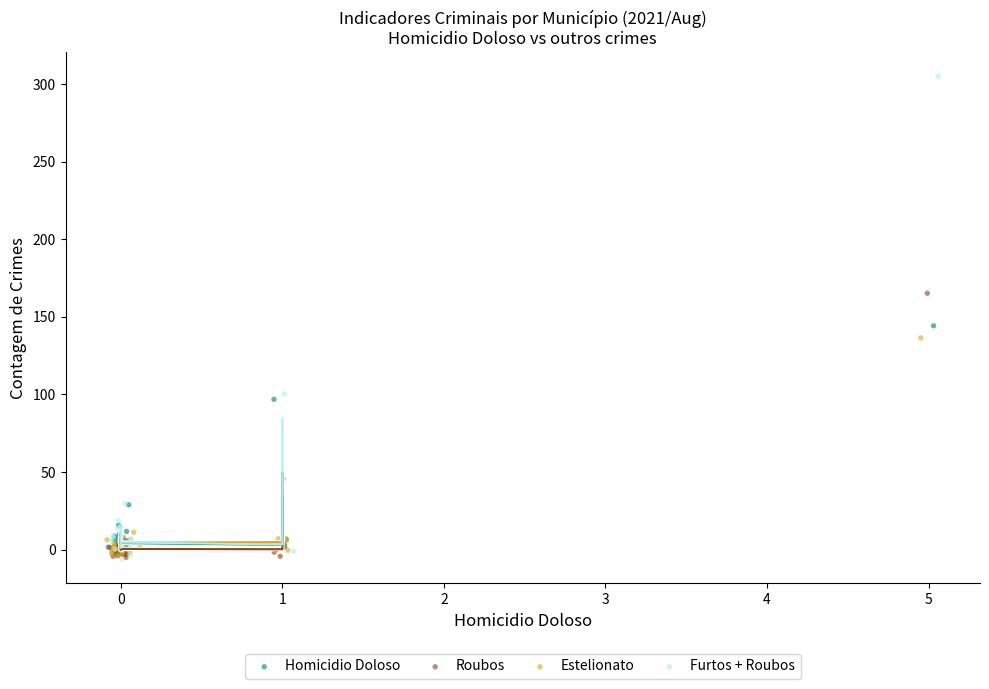

Which series reaches the maximum Y coordinate?

Furtos + Roubos